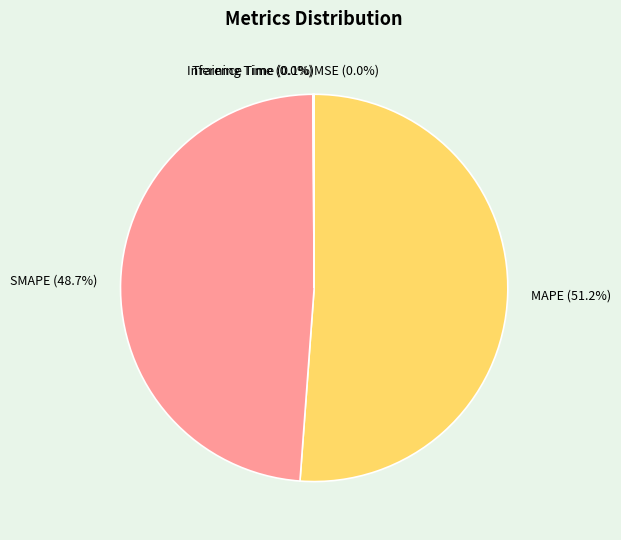

How much of the chart is everything except SMAPE (48.7%)?

51.3%